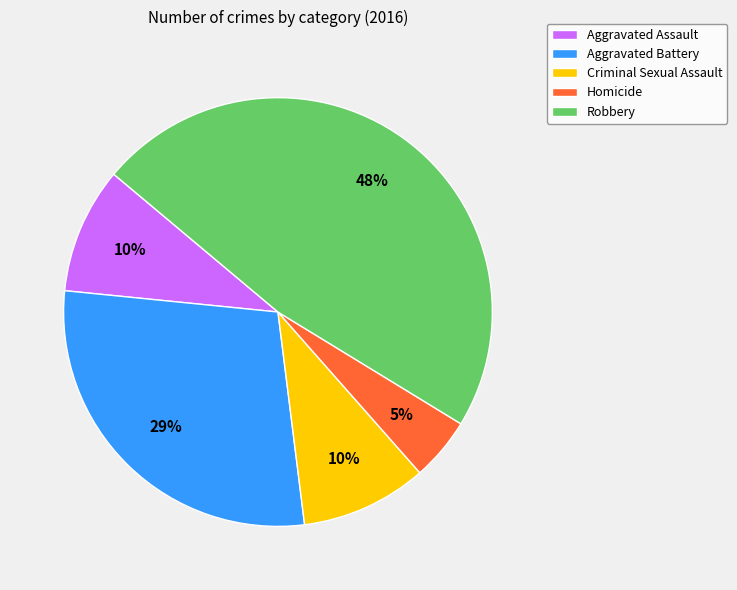

Between Homicide and Aggravated Battery, which is larger?

Aggravated Battery